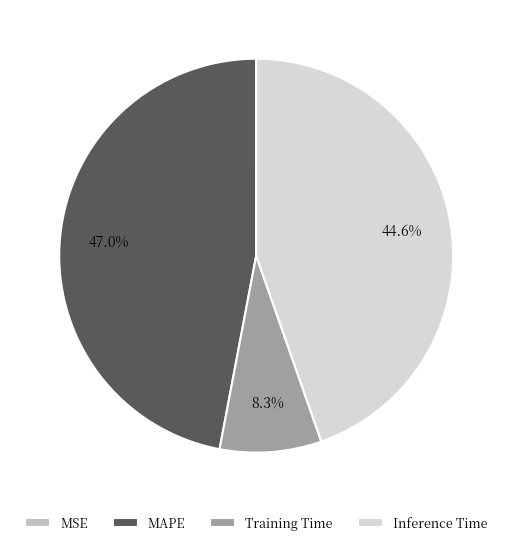

Is Training Time the majority of the pie?

No